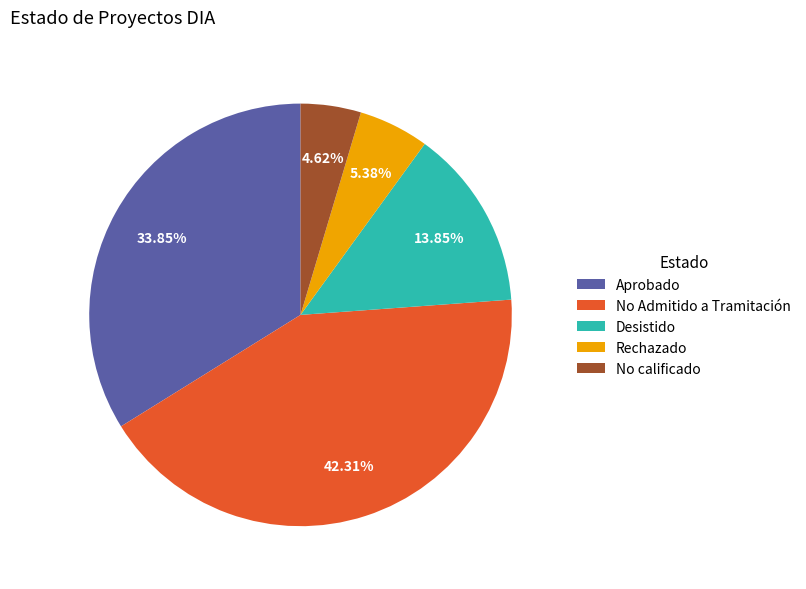

Does Desistido account for over 50% of the chart?

No